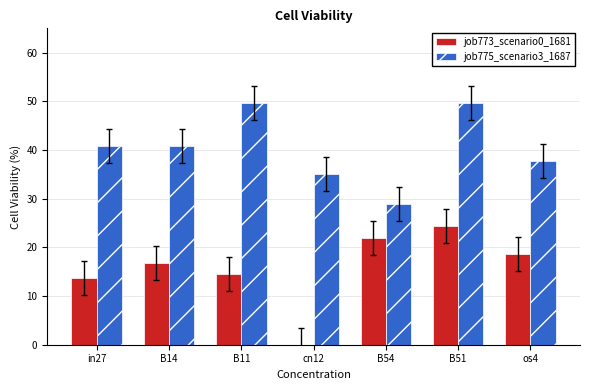

Read the job775_scenario3_1687 value at B54.

28.9